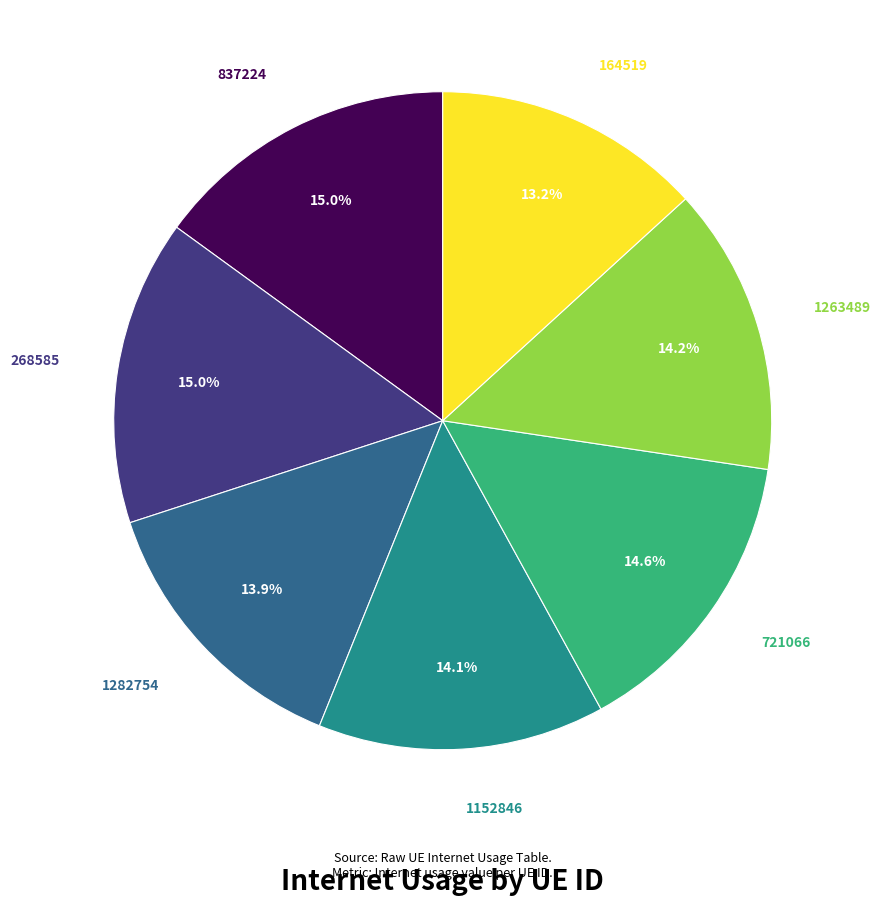

Is there a majority slice in this chart?

No